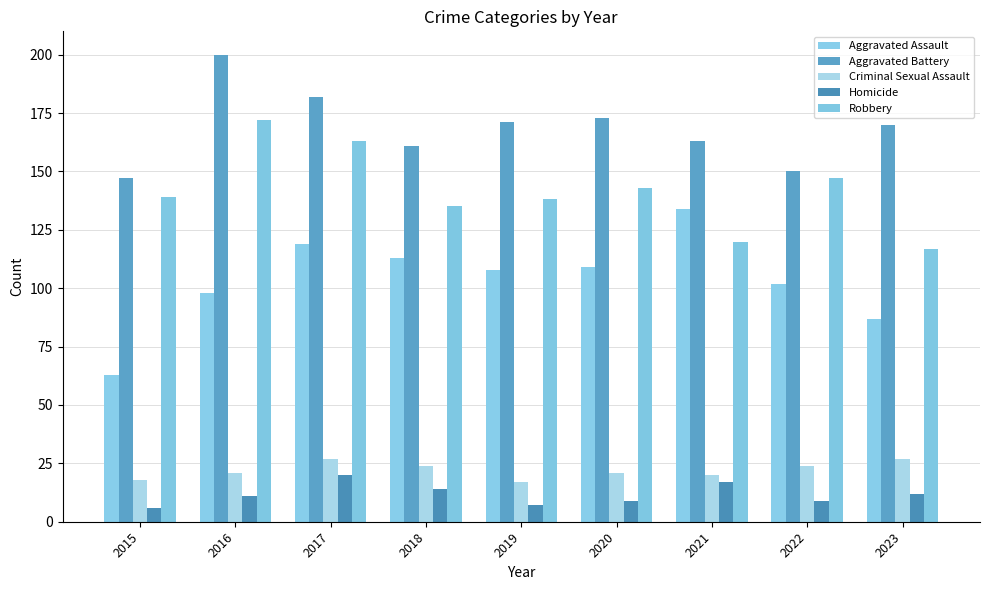

Is it true that Aggravated Battery equals 235 at 2020?

False